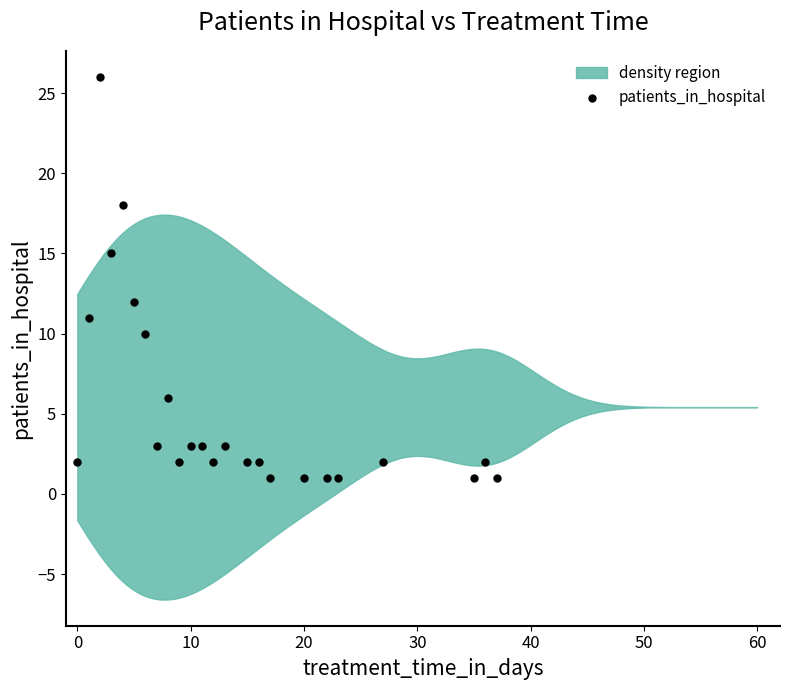

What is the range of X values (max minus min)?

37